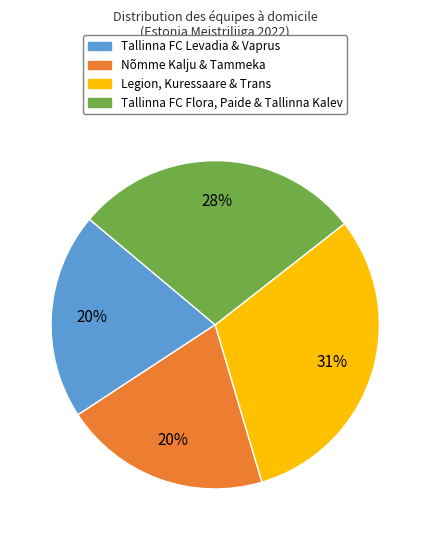

Is the sum of Tallinna FC Flora, Paide & Tallinna Kalev and Tallinna FC Levadia & Vaprus greater than half?

No